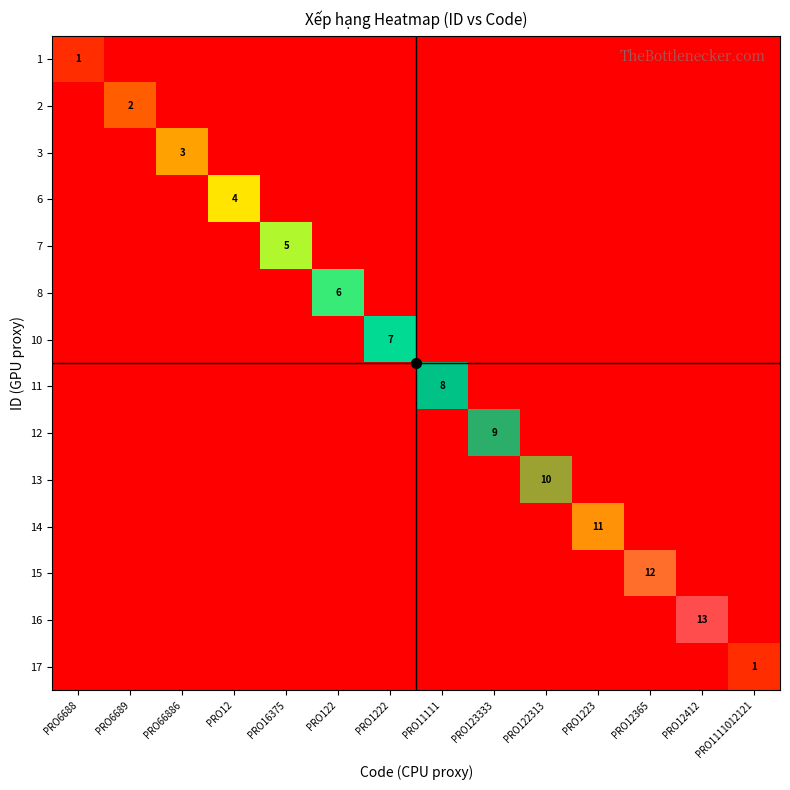

The 10 series shows 9 at PRO1222. True or false?

False